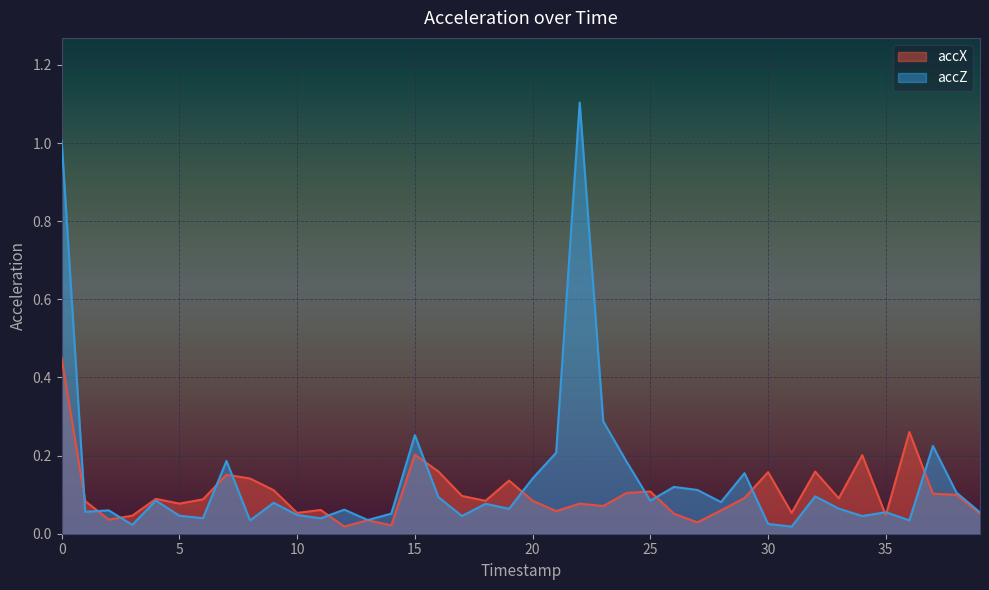

Is it true that accX equals 0.0 at 3?

False